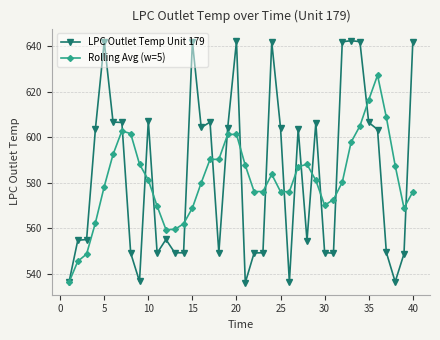

Which series ends up on top after the final intersection of Rolling Avg (w=5) and LPC Outlet Temp Unit 179?

LPC Outlet Temp Unit 179